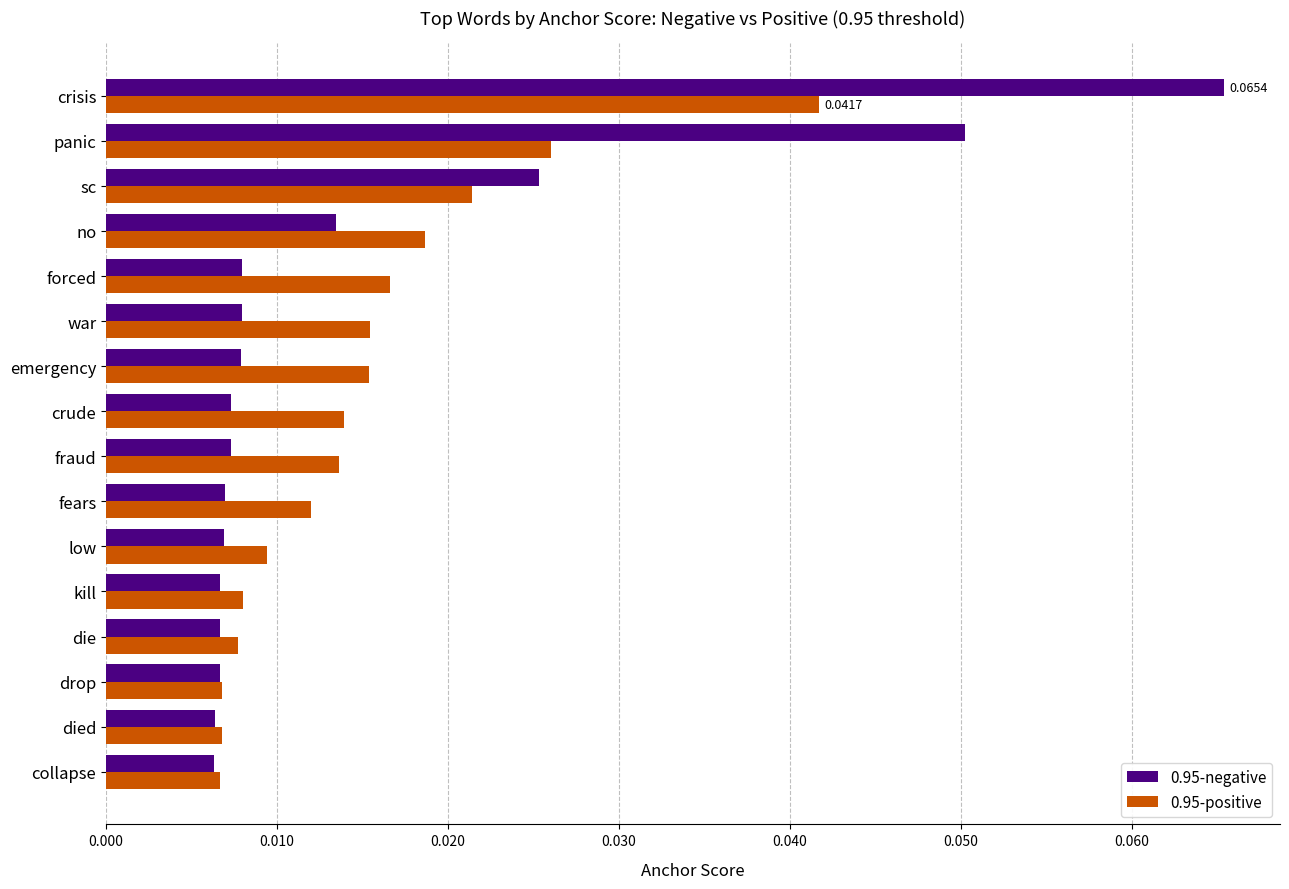

At how many categories does at least one series exceed 0?

16